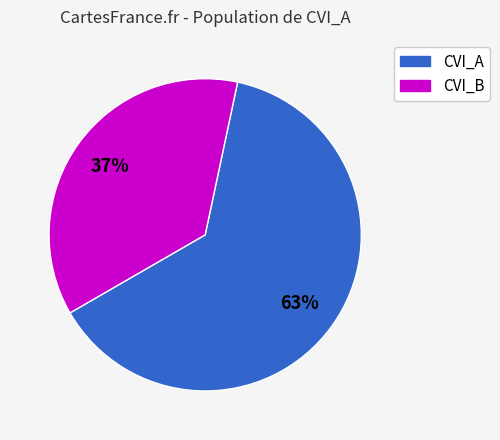

To the nearest percent, what is the average slice percentage?

50%